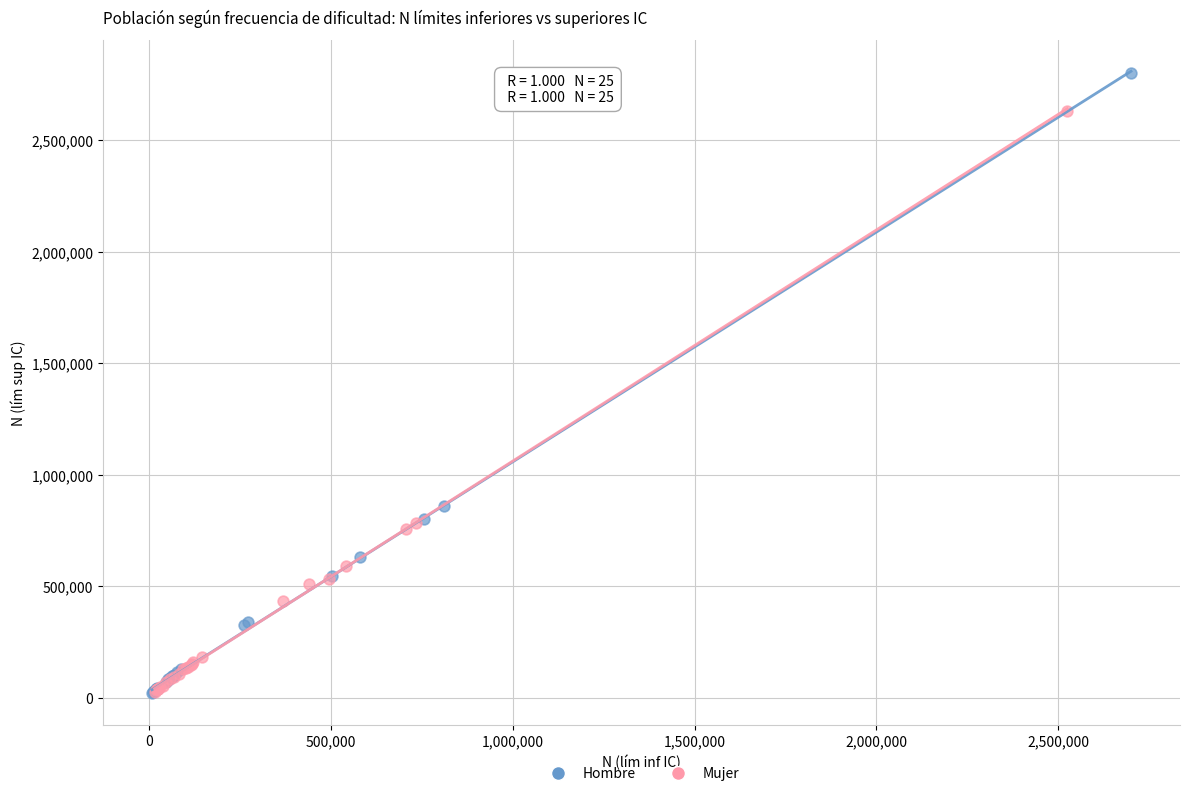

Which series reaches the maximum Y coordinate?

Hombre